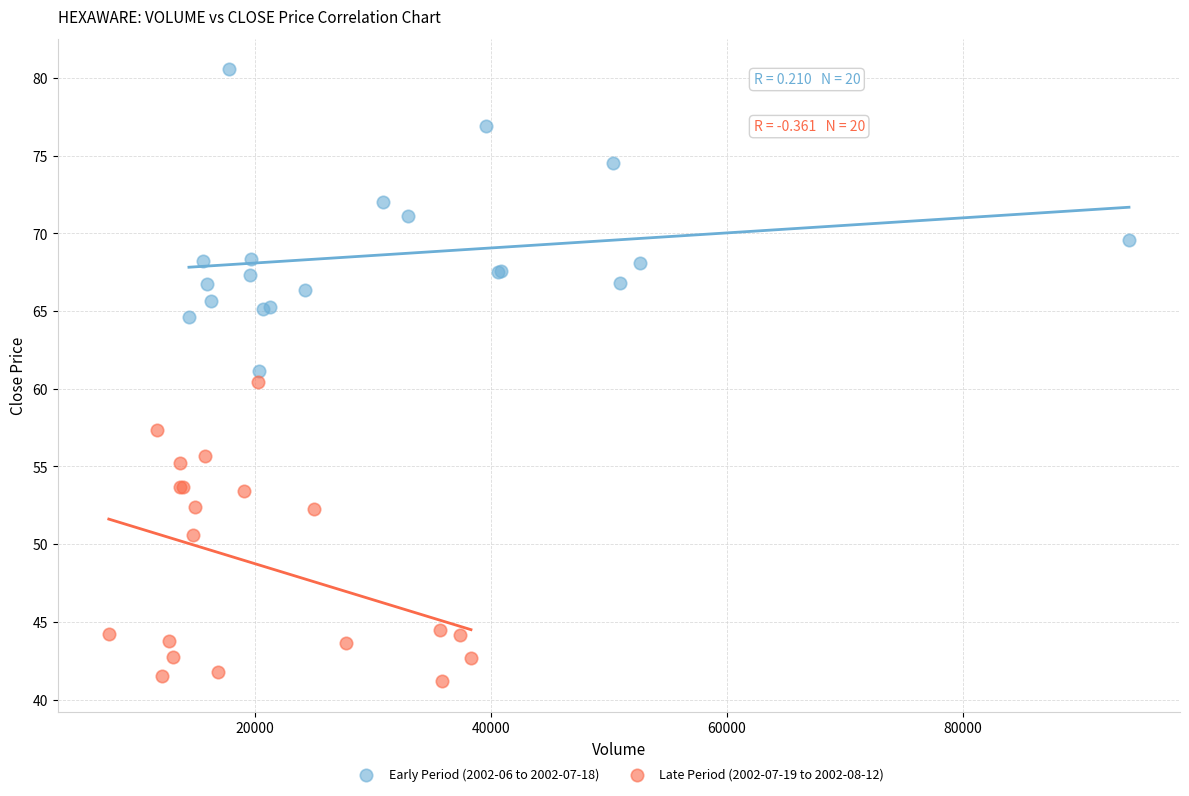

What are all the series names shown in the legend?

Early Period (2002-06 to 2002-07-18), Late Period (2002-07-19 to 2002-08-12)